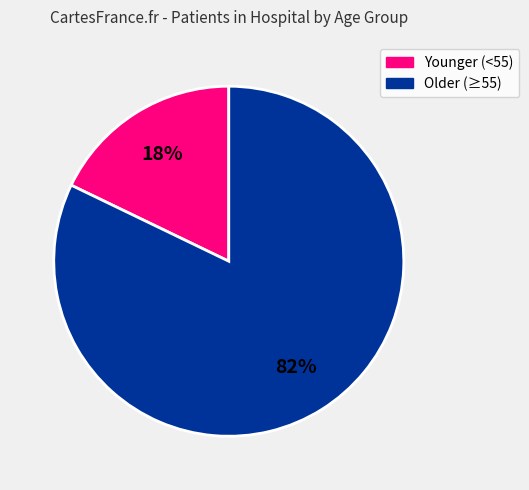

To the nearest percent, what is the average slice percentage?

50%